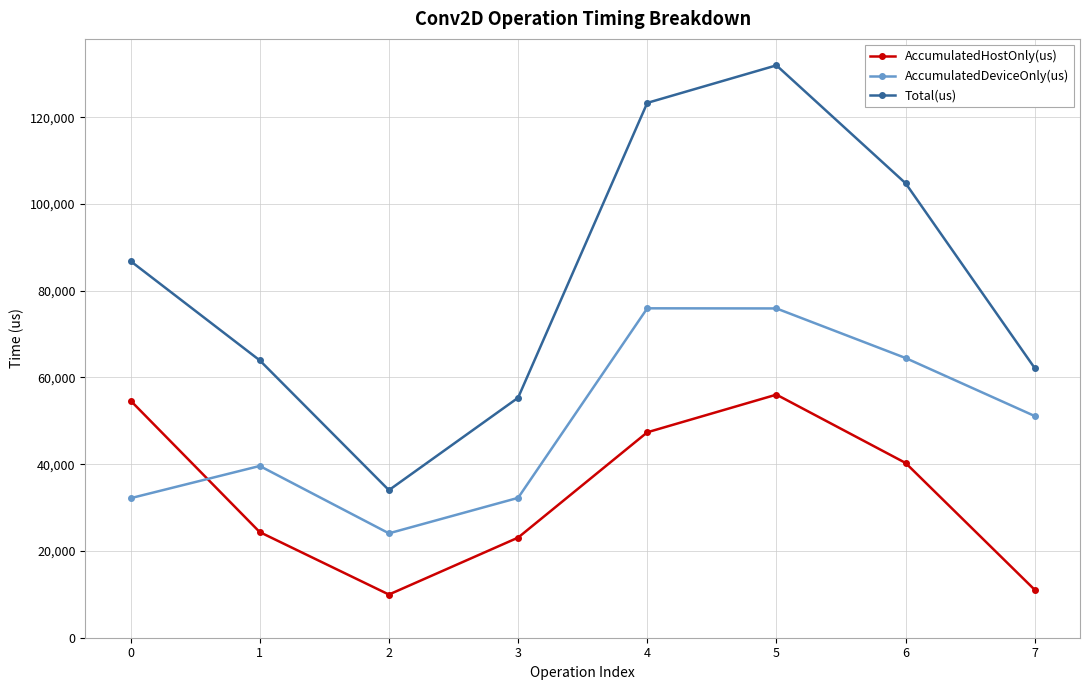

Which series has the largest range (max minus min)?

Total(us)